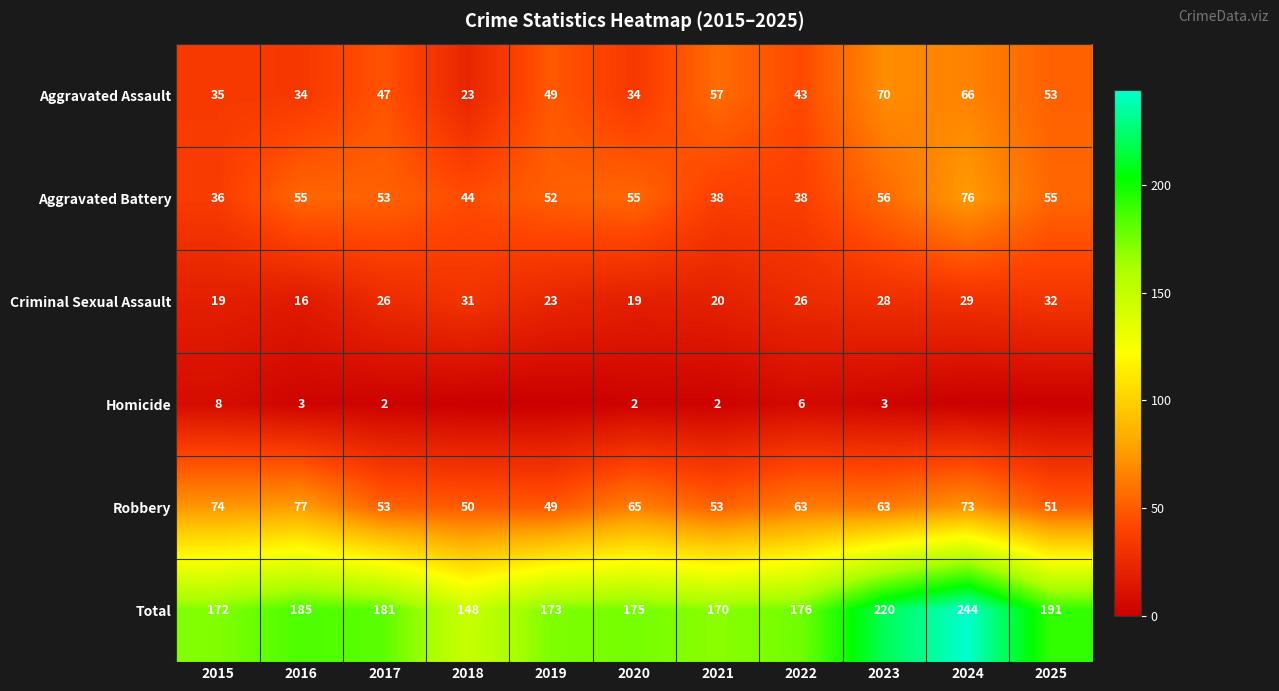

At 2015, list the series in order from largest to smallest.

Total, Robbery, Aggravated Battery, Aggravated Assault, Criminal Sexual Assault, Homicide